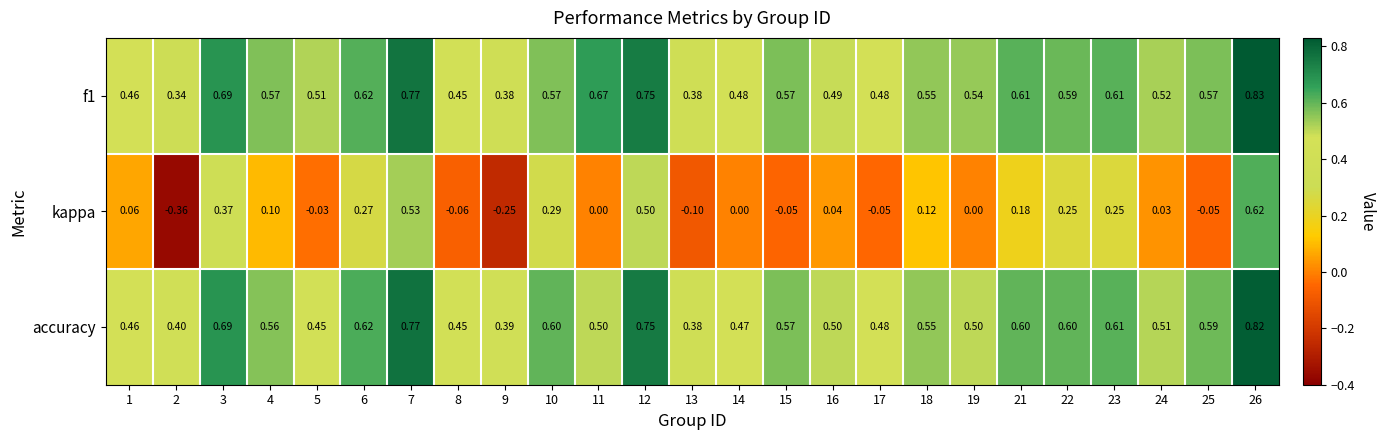

Is the value of f1 at 25 greater than the value of kappa at 23?

Yes